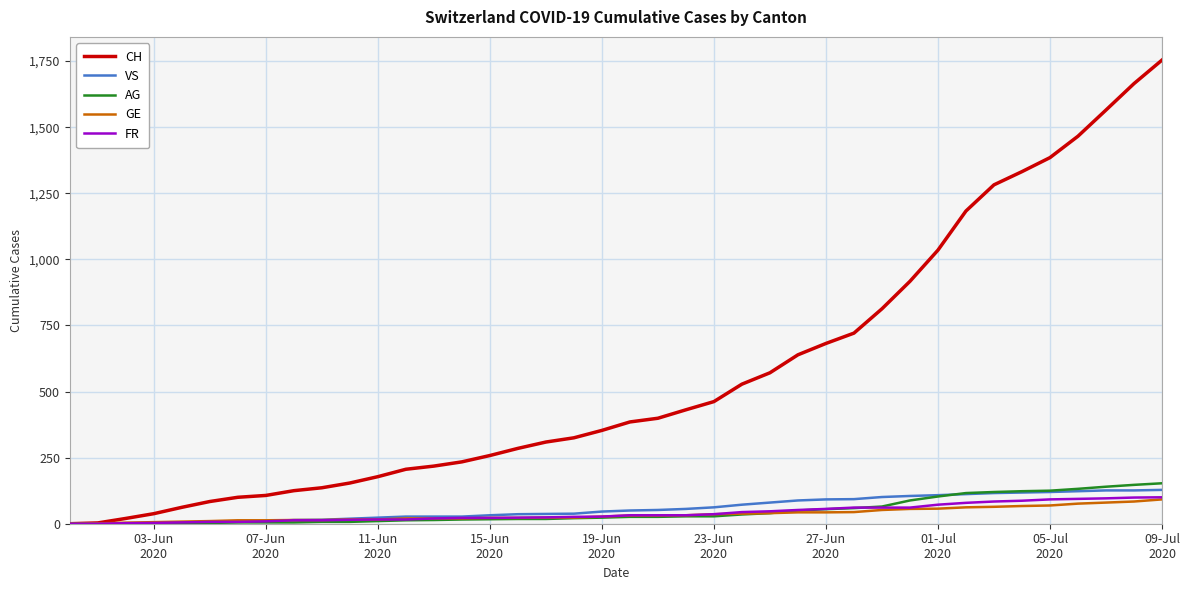

Which series has the largest total across all categories?

CH